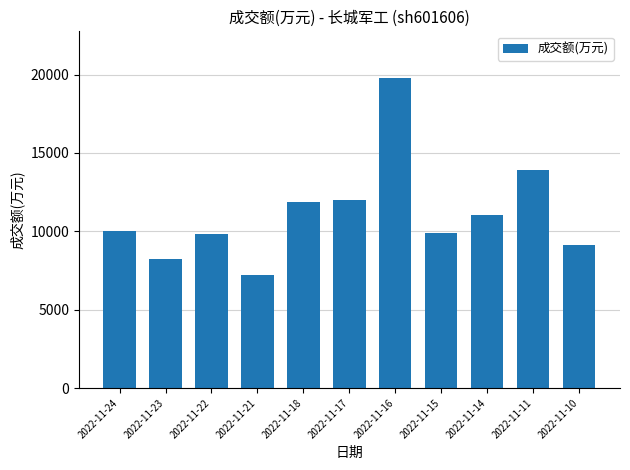

What is the sum of the values at 2022-11-15 and 2022-11-21?

17104